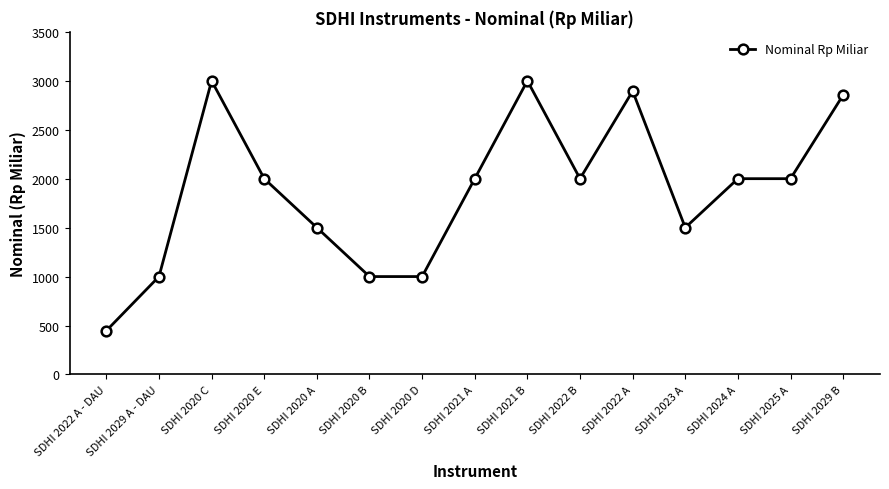

What is the value of the 11th point from the left?

2895